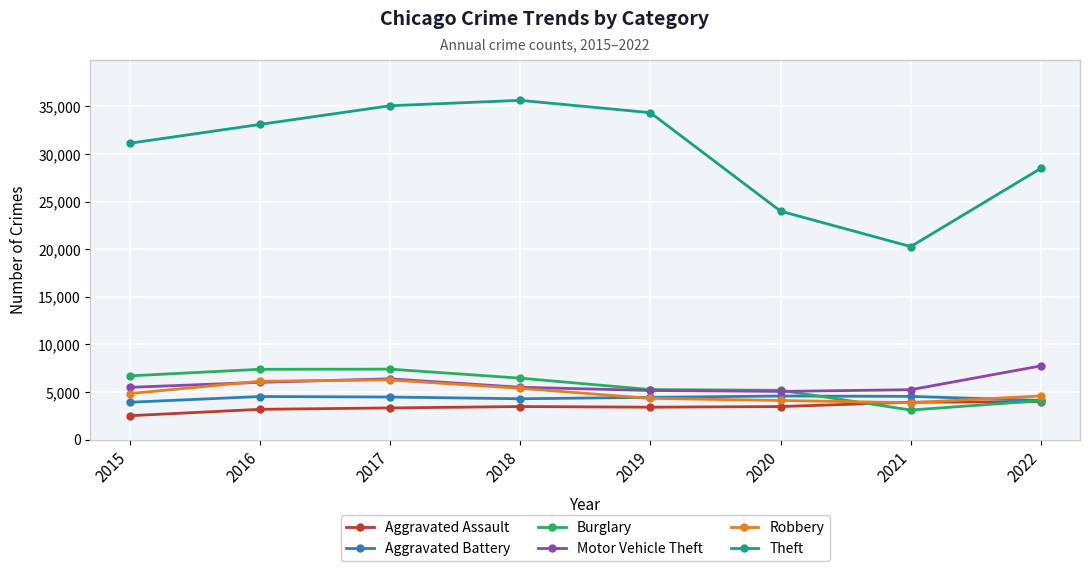

What is the value of the Theft point at the 3rd from the left?

35071